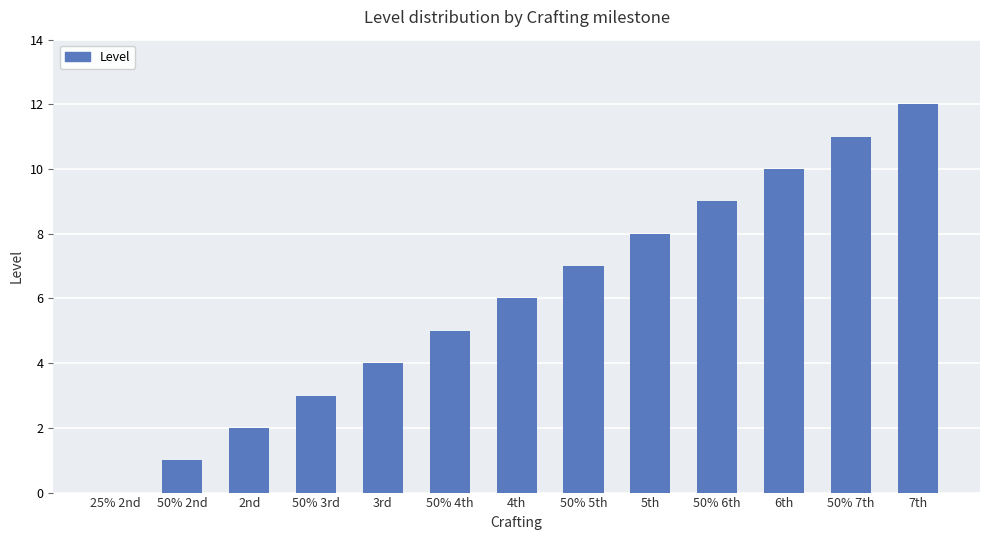

Reading left to right, extract all data points from this chart.

25% 2nd=0	50% 2nd=1	2nd=2	50% 3rd=3	3rd=4	50% 4th=5	4th=6	50% 5th=7	5th=8	50% 6th=9	6th=10	50% 7th=11	7th=12